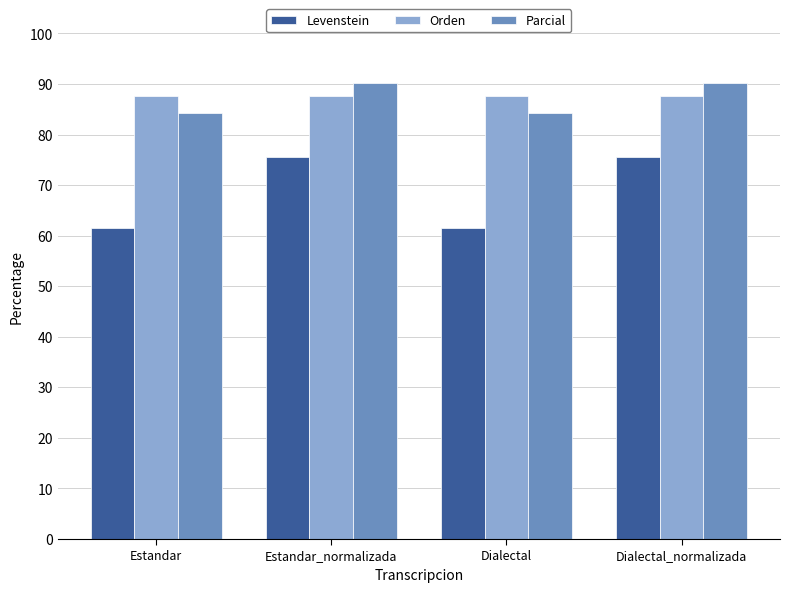

Reading right to left, list all the values displayed in this chart.

Levenstein: Dialectal_normalizada=75.5	Dialectal=61.5	Estandar_normalizada=75.5	Estandar=61.5
Orden: Dialectal_normalizada=87.6	Dialectal=87.6	Estandar_normalizada=87.6	Estandar=87.6
Parcial: Dialectal_normalizada=90.2	Dialectal=84.2	Estandar_normalizada=90.2	Estandar=84.2